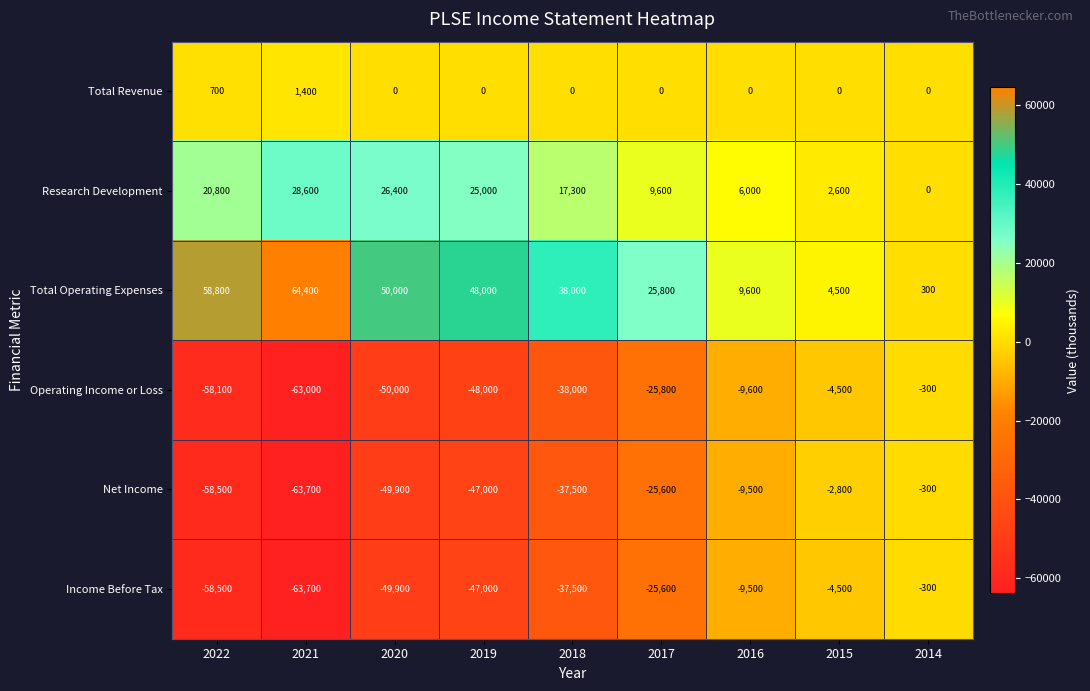

What is the difference between the Total Operating Expenses values at 2014 and 2018?

37700